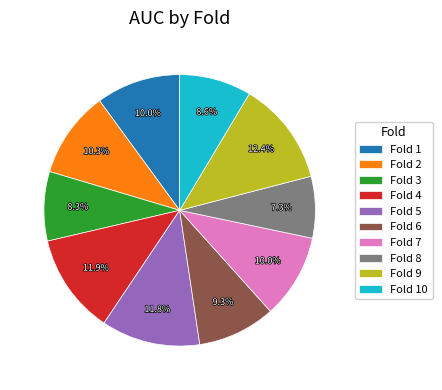

Which has a higher value, Fold 10 or Fold 2?

Fold 2